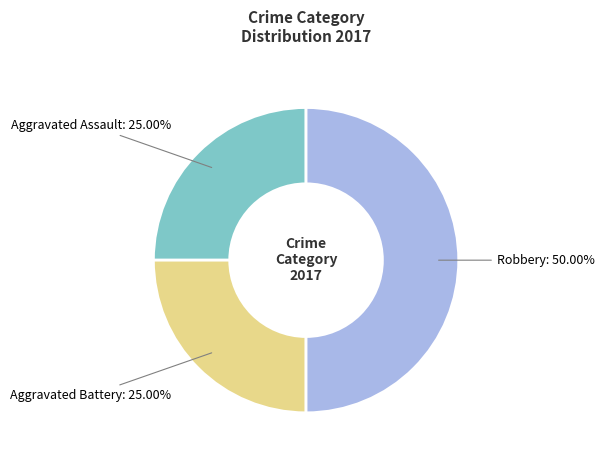

How many segments does this pie chart have?

3